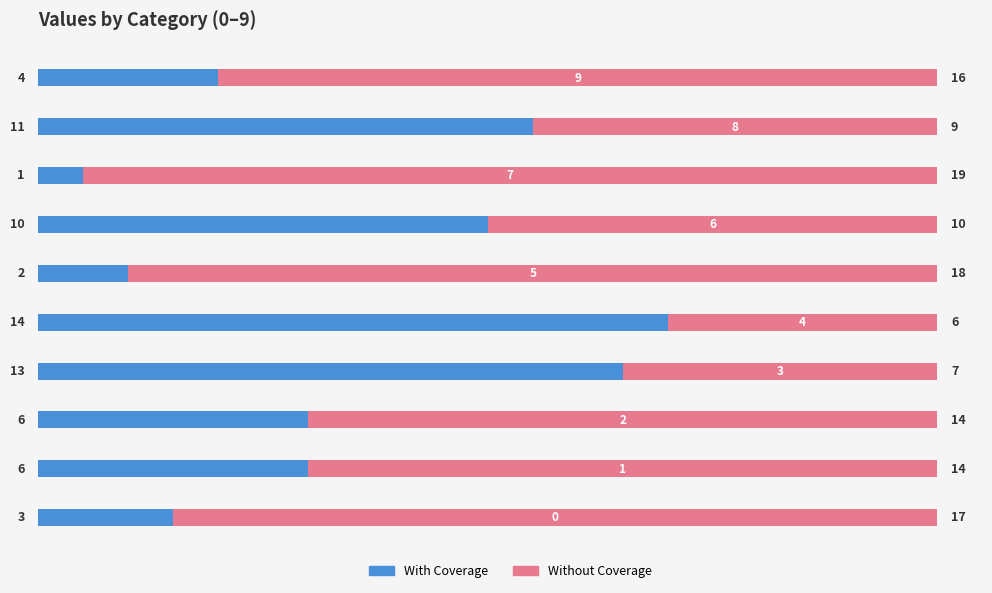

What is the difference between the maximum and minimum values in the With Coverage series?

13